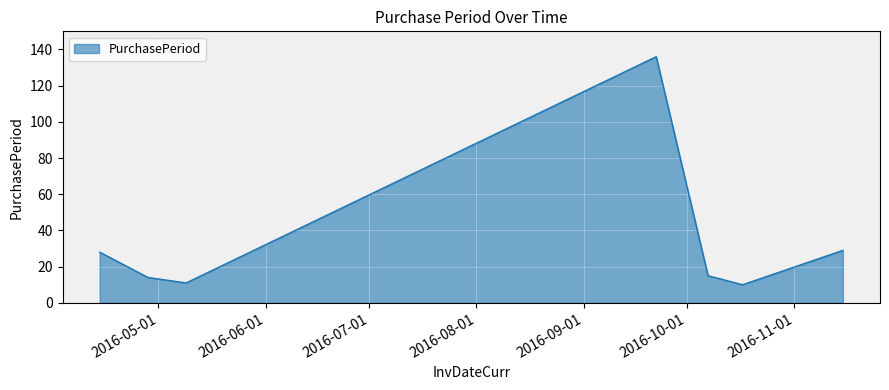

How many values are below 15?

3